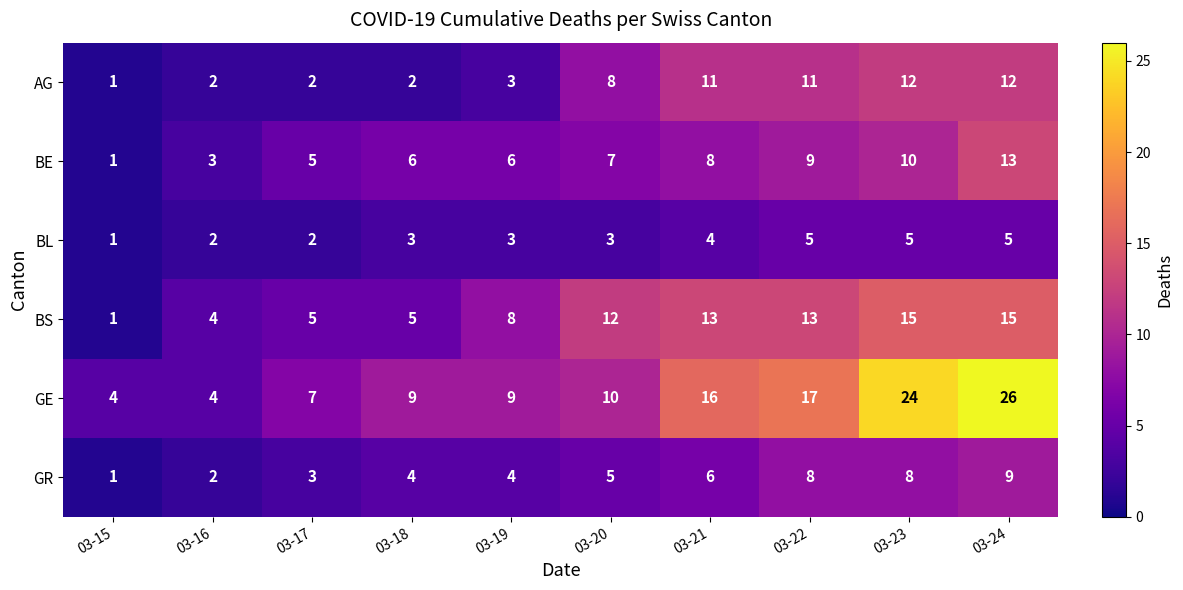

What is the minimum value shown in the chart?

1